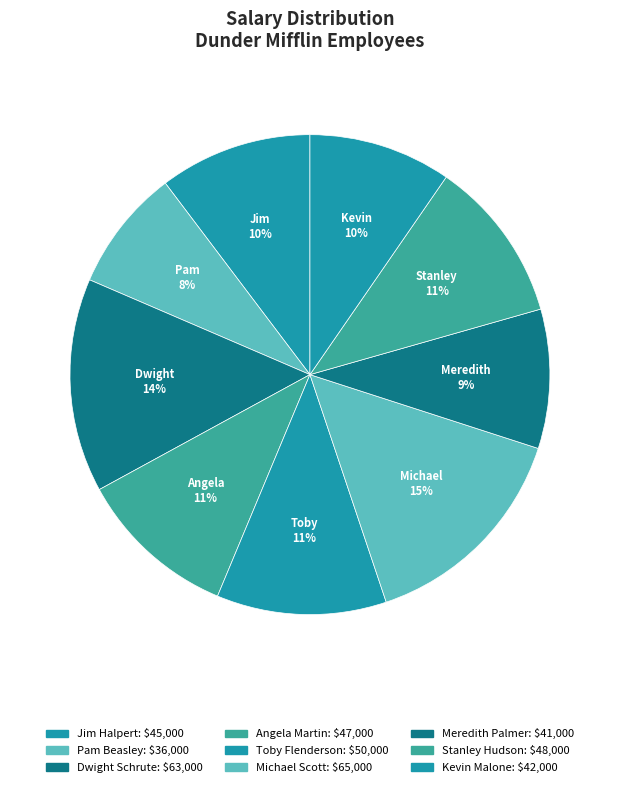

Count the number of slices in the pie.

9